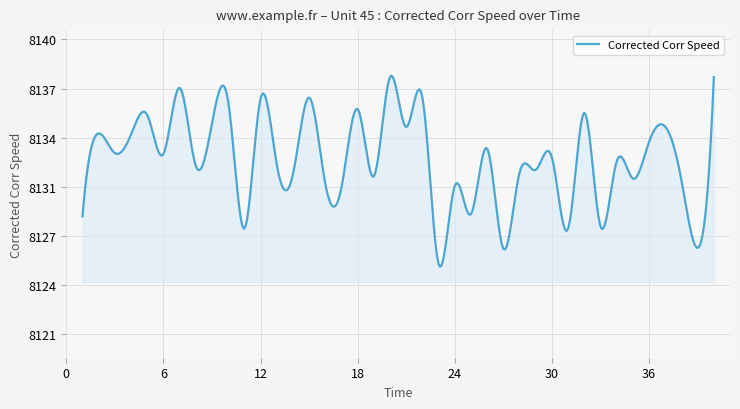

Does the chart have visible grid lines?

Yes